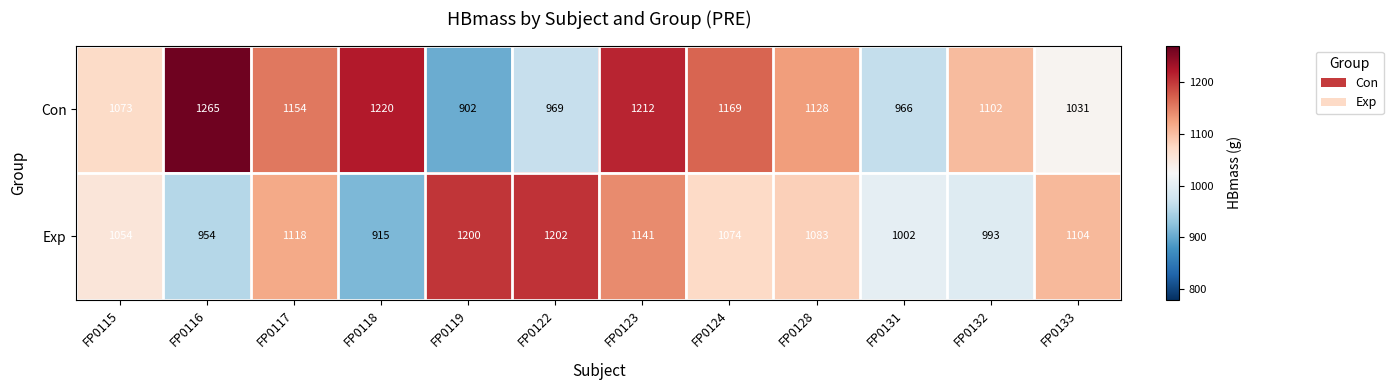

What is the sum of all Exp values?

12840